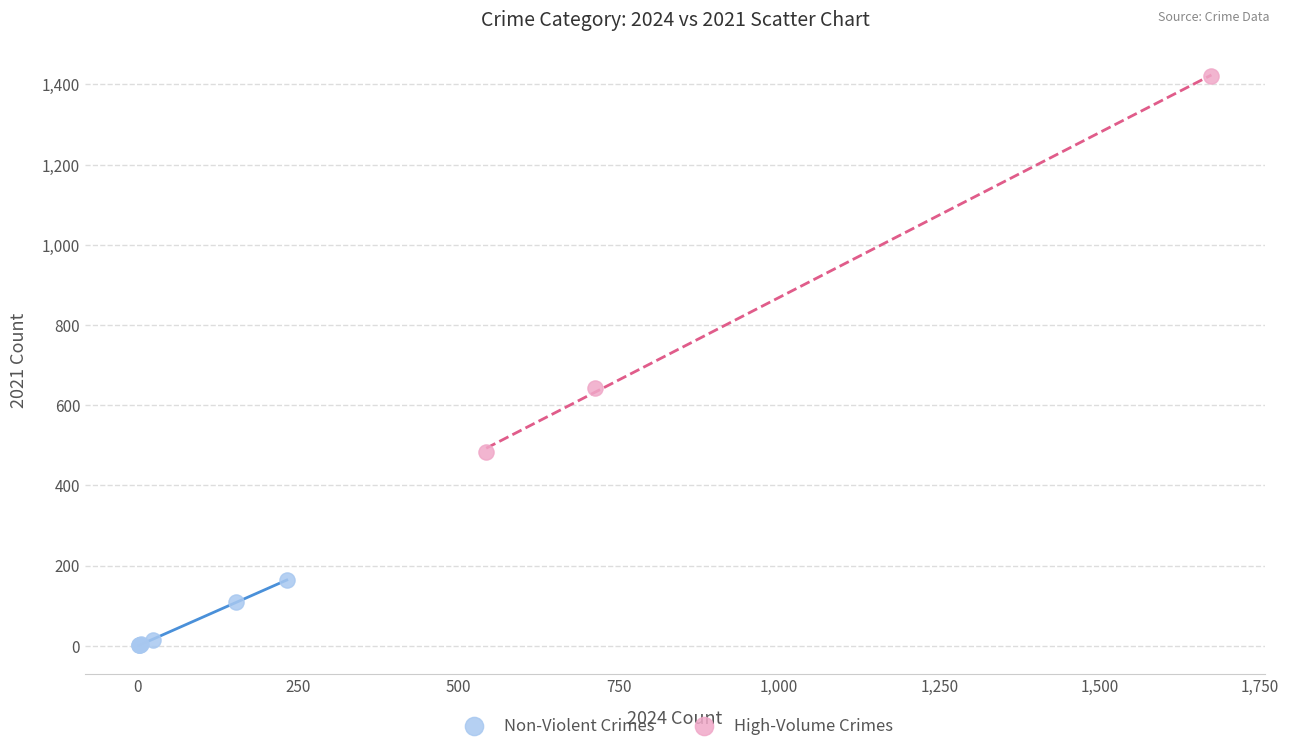

What are all the series names shown in the legend?

Non-Violent Crimes, High-Volume Crimes